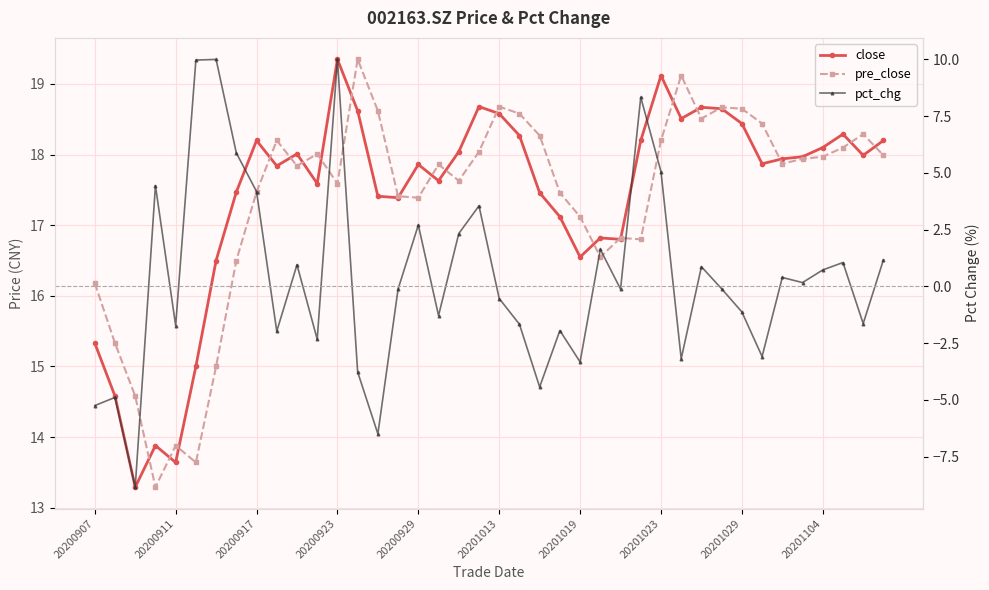

Which series has the largest range (max minus min)?

pct_chg